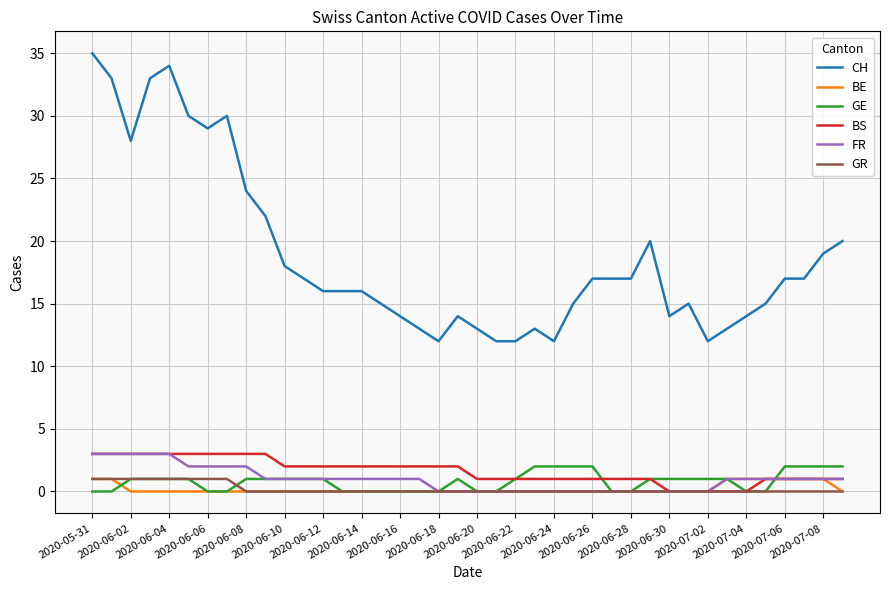

Which series has the largest total across all categories?

CH